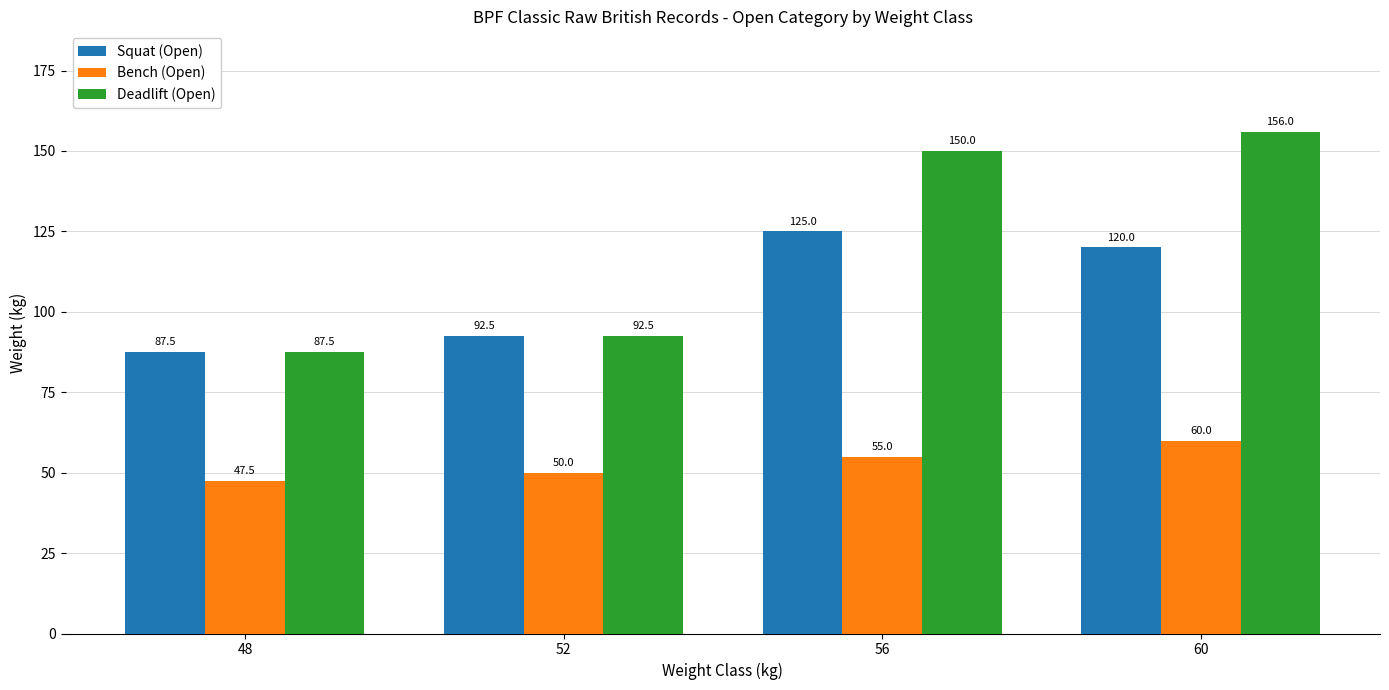

What is the value of the Deadlift (Open) bar at the 1st from the left?

87.5